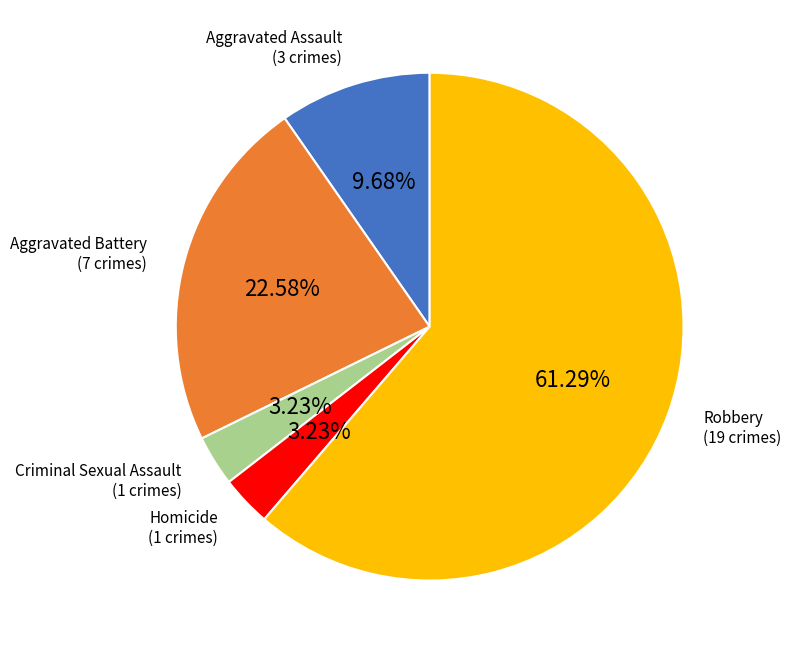

How many slices are in this pie chart?

5